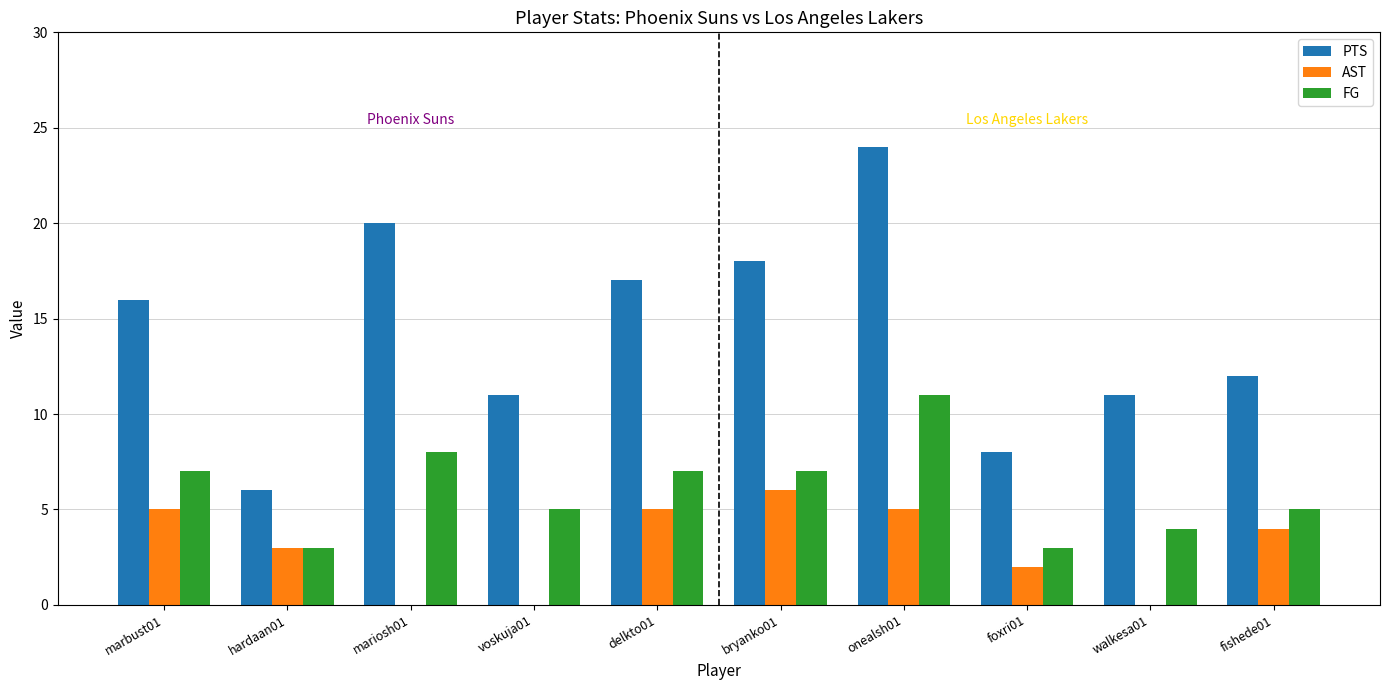

Which category has the highest value in the PTS series?

onealsh01